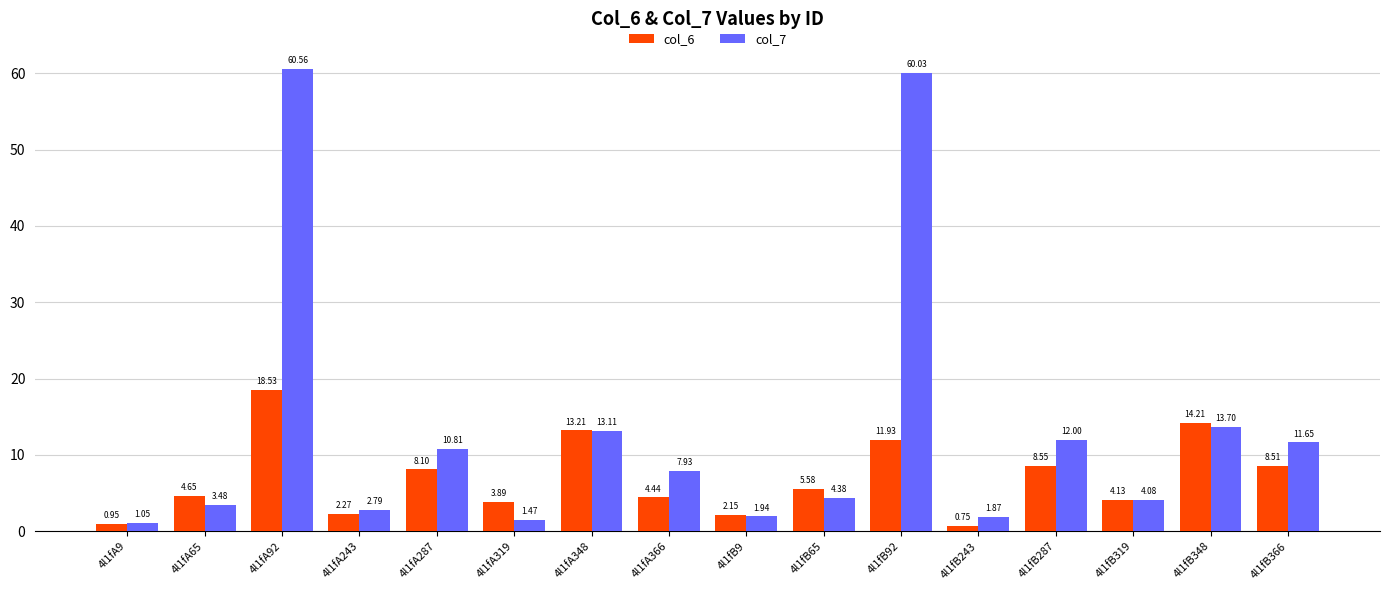

The value of col_7 at 4l1fA243 is 2.8. True or false?

True